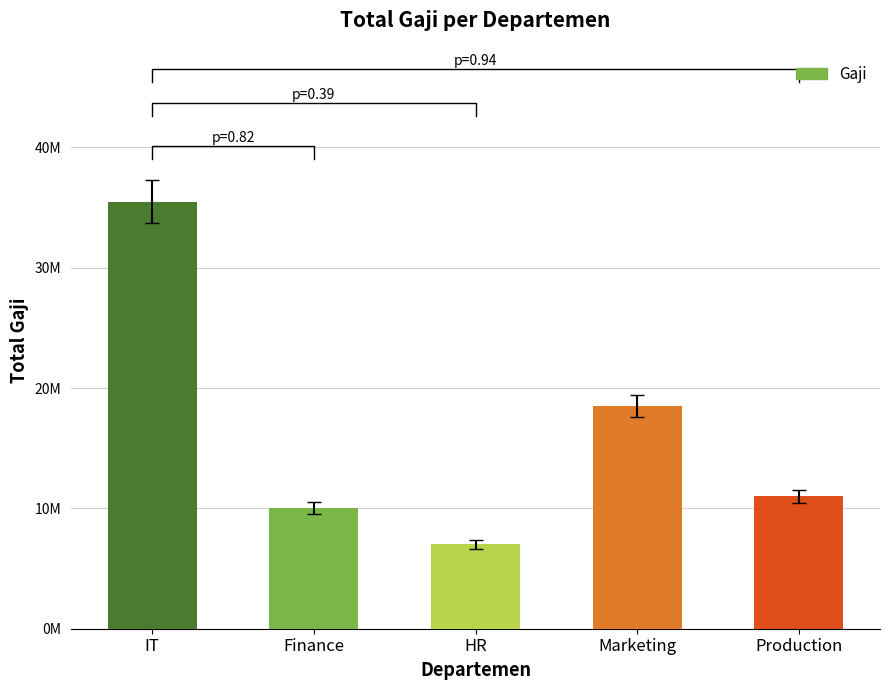

Reading right to left, transcribe all the data shown in this chart.

11000000	18500000	7000000	10000000	35500000